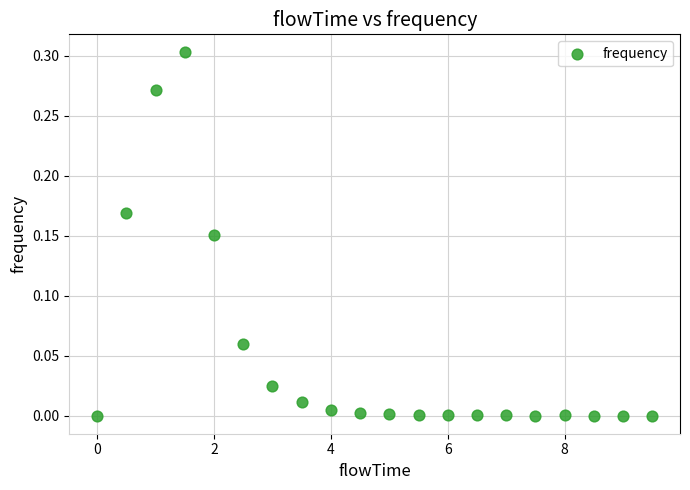

What is the range of X values (max minus min)?

9.5